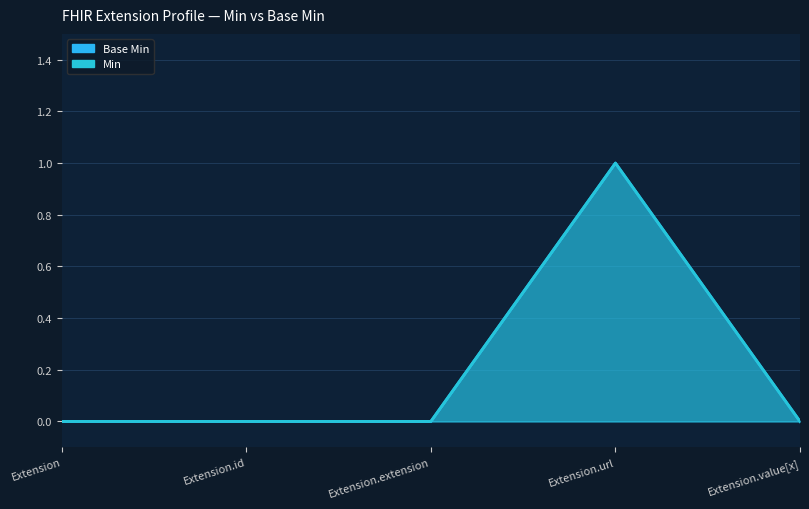

What is the label of the 1st point from the right?

Extension.value[x]